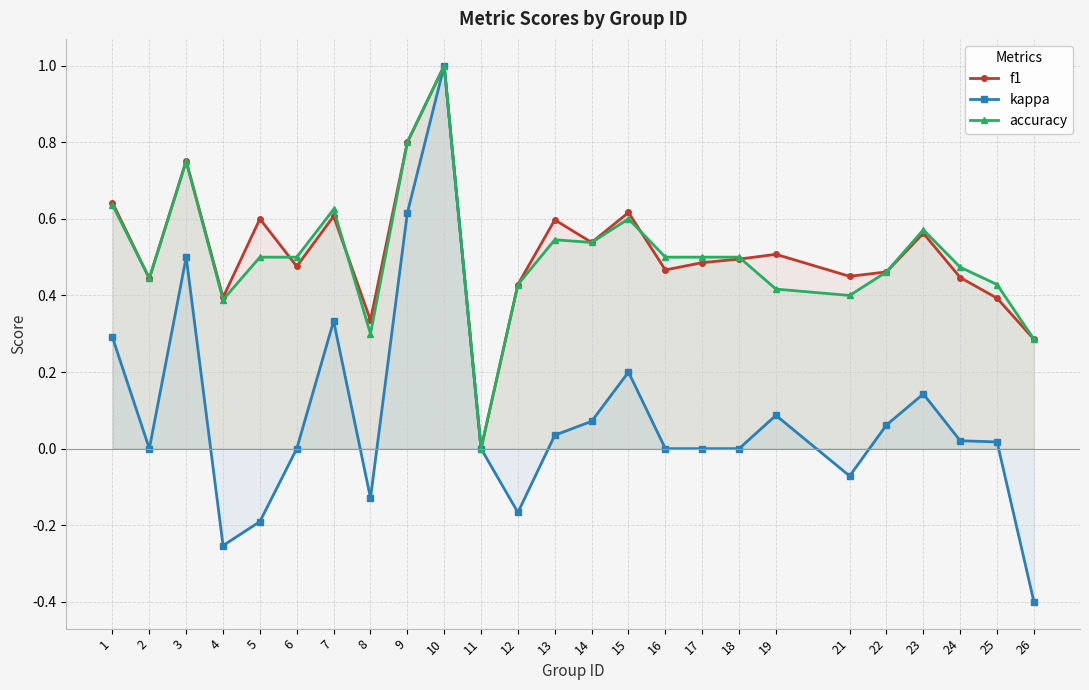

How many values in the kappa series are below 0?

6